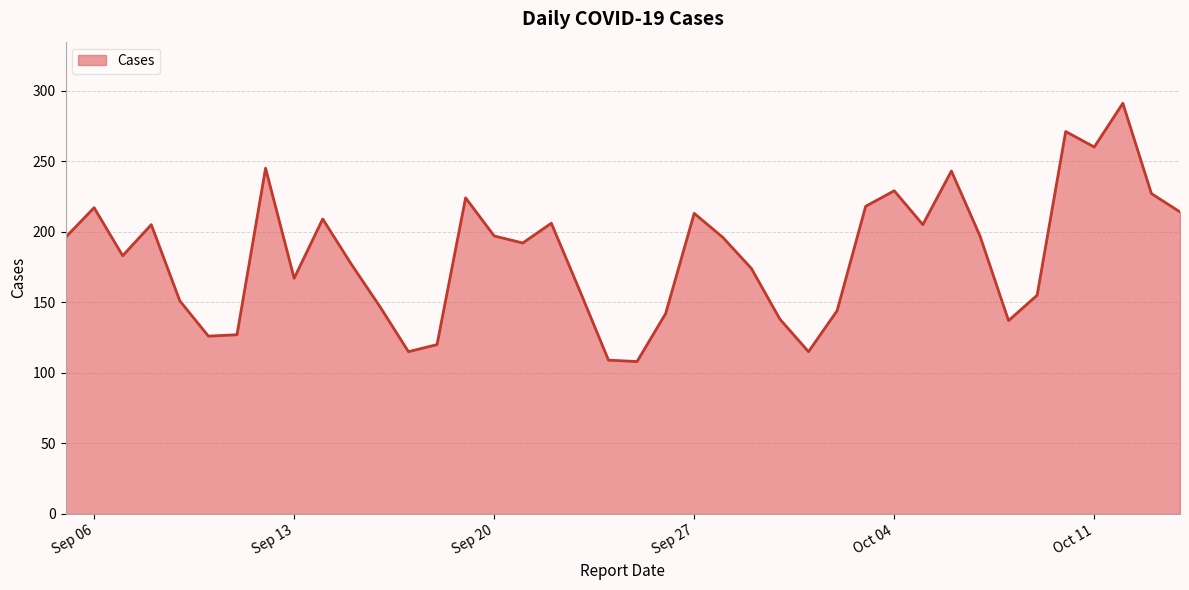

What is the difference between the maximum and minimum values?

183